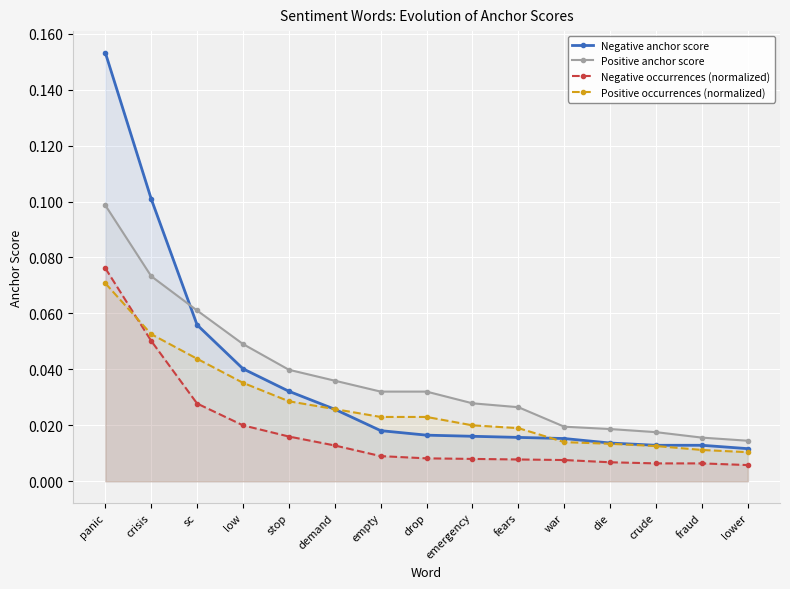

What is the total value across all series at sc?

0.2